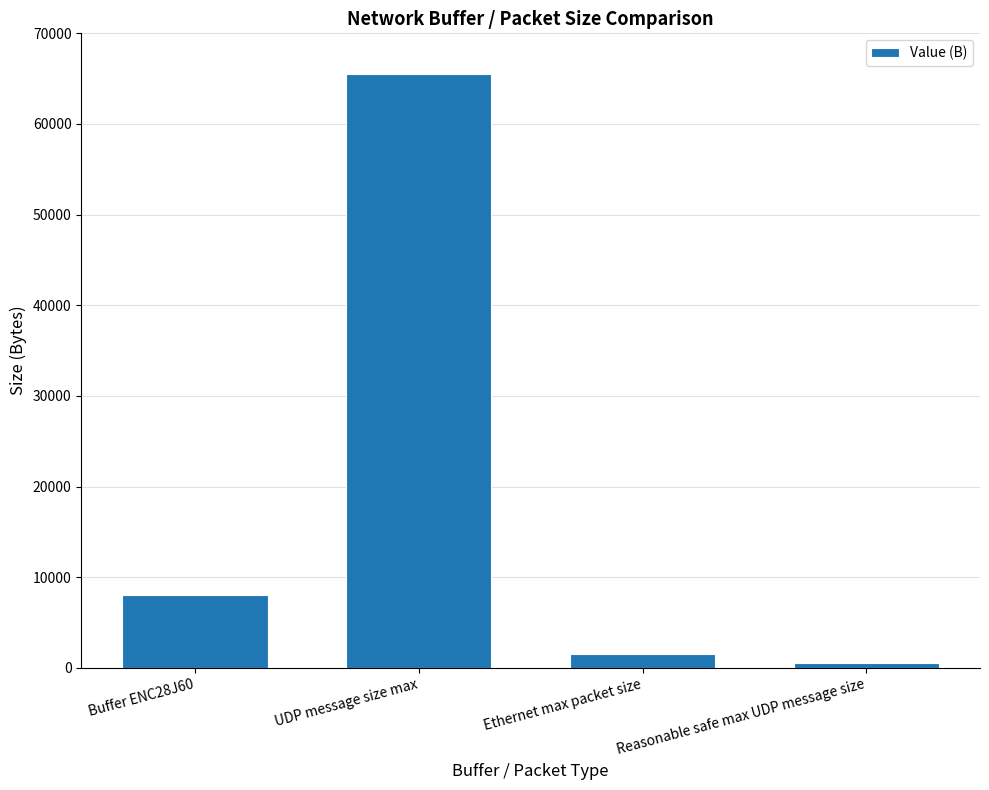

Rank the categories by value from lowest to highest.

Reasonable safe max UDP message size, Ethernet max packet size, Buffer ENC28J60, UDP message size max